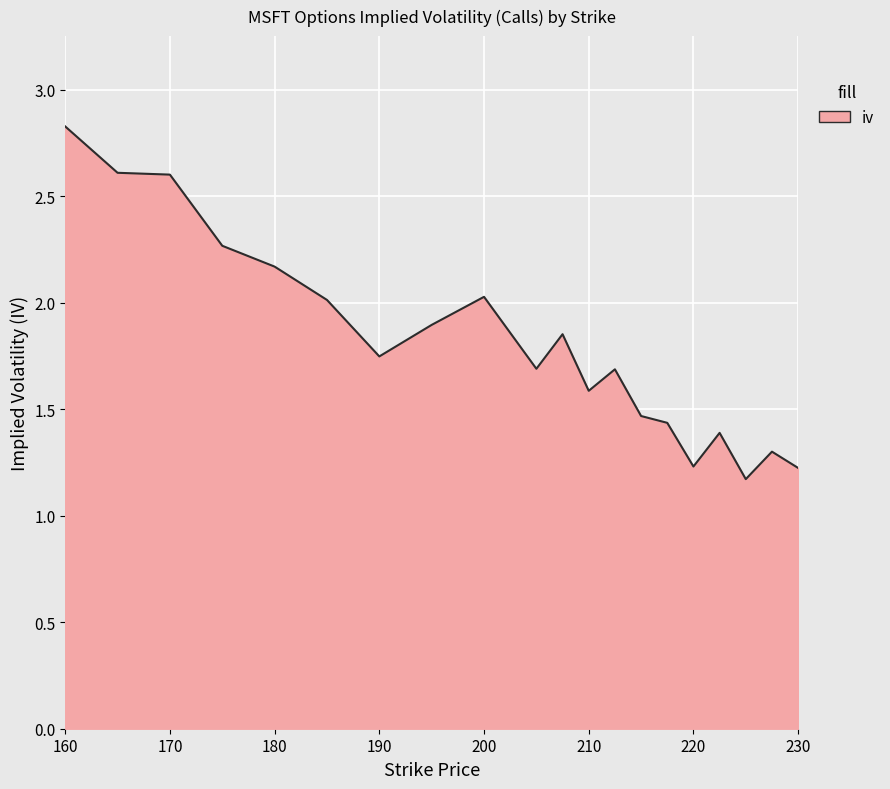

What is the maximum value shown in the chart?

2.8